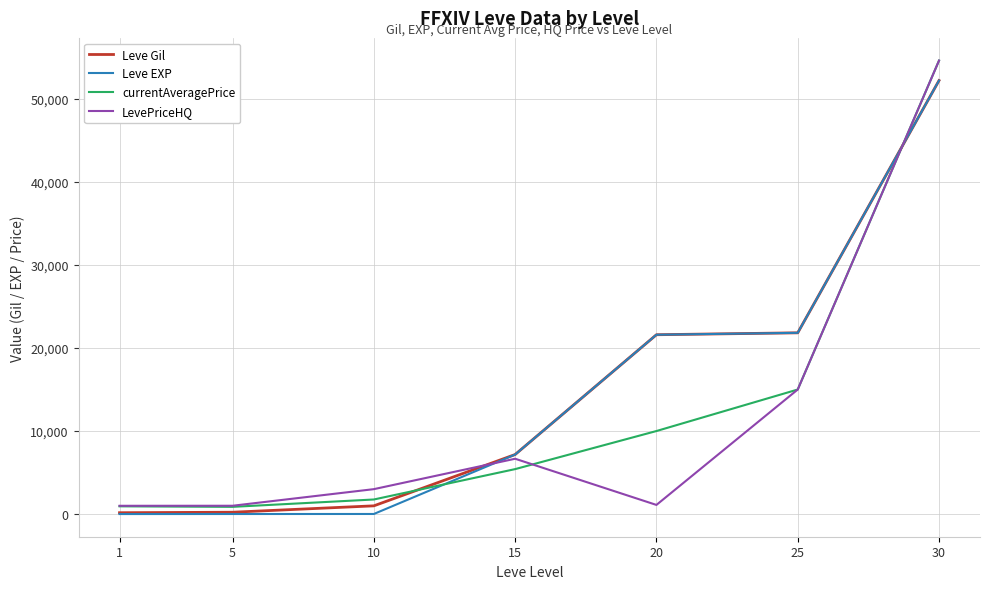

Which series changed the most between 5 and 25?

Leve EXP